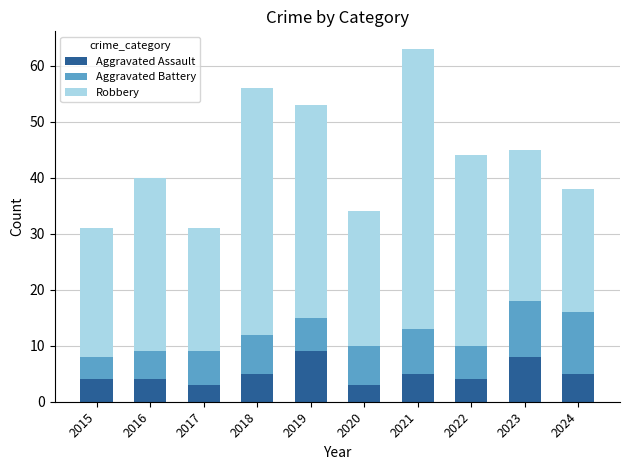

What is the total value across all series at 2017?

31